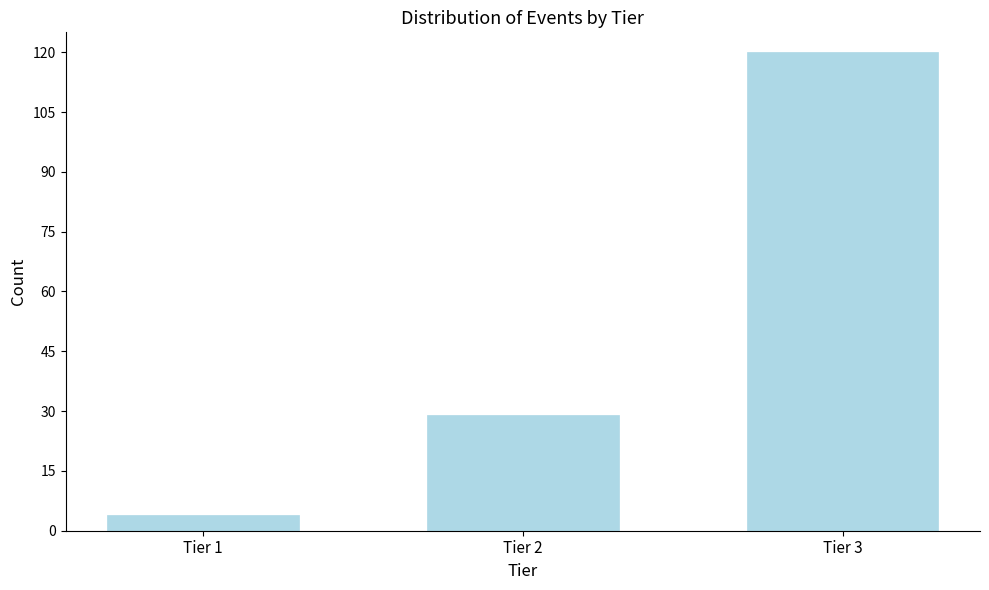

Reading right to left, what are all the values shown in this chart?

Tier 3=120	Tier 2=29	Tier 1=4